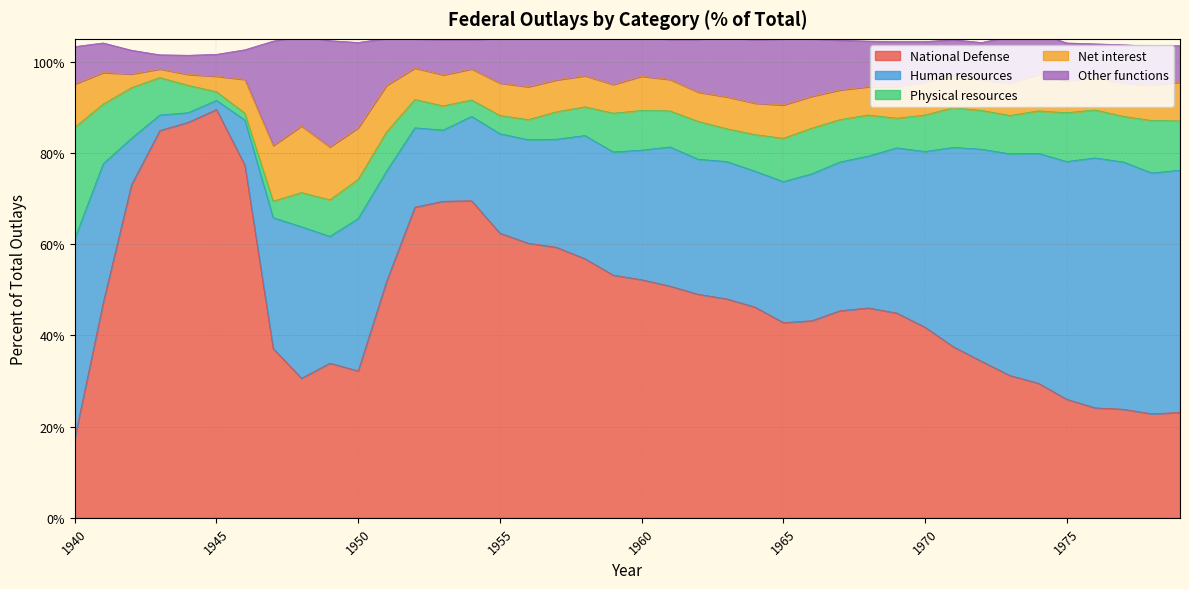

What is the sum of all National Defense values?

1923.1